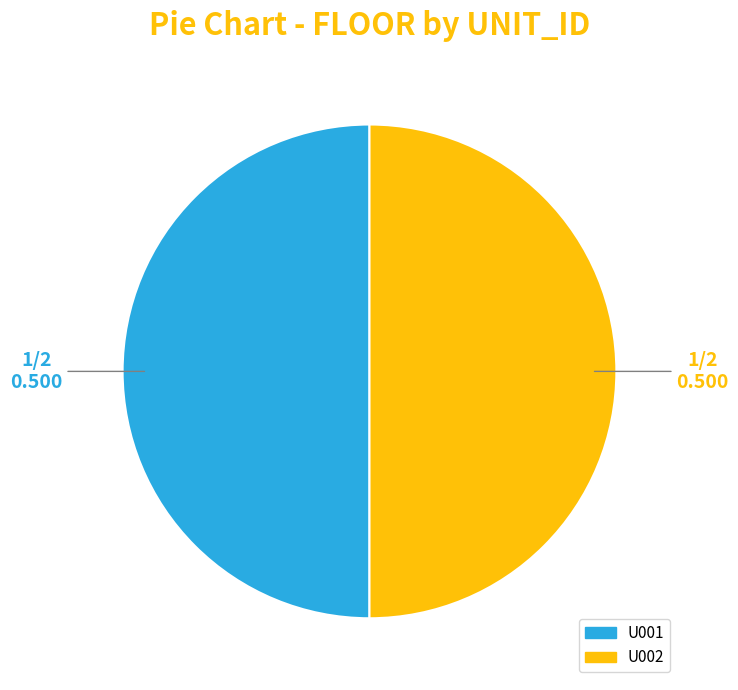

Is it true that U002 is 63% of the pie?

False